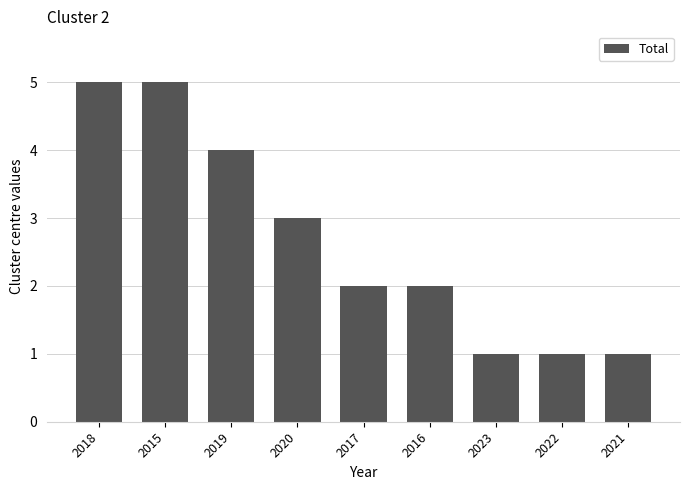

What is the maximum value shown in the chart?

5